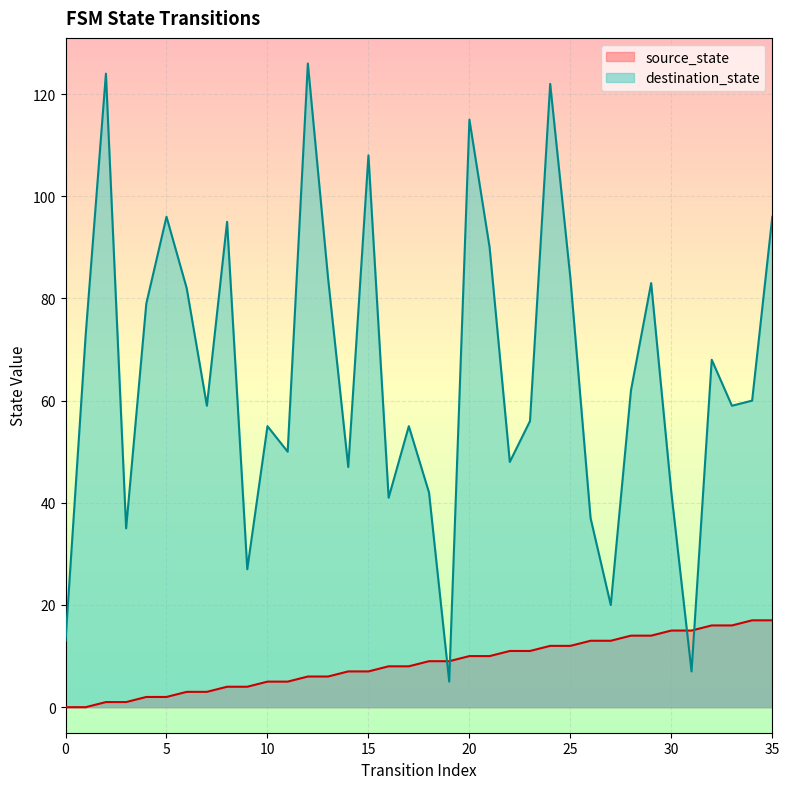

True or false: source_state has a value of 5 at 10.

True